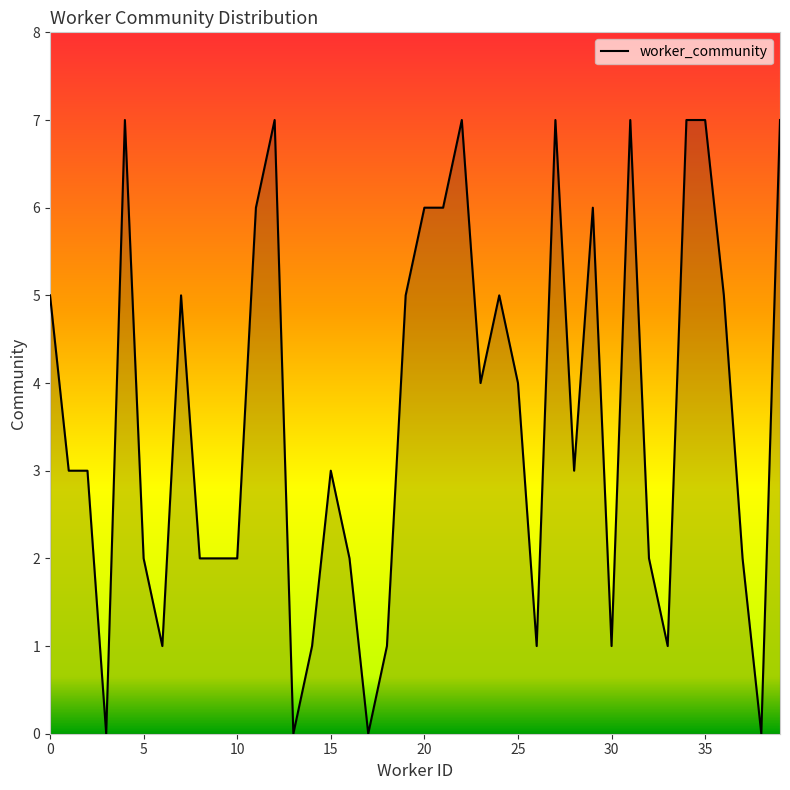

What is the difference between the maximum and minimum values?

7